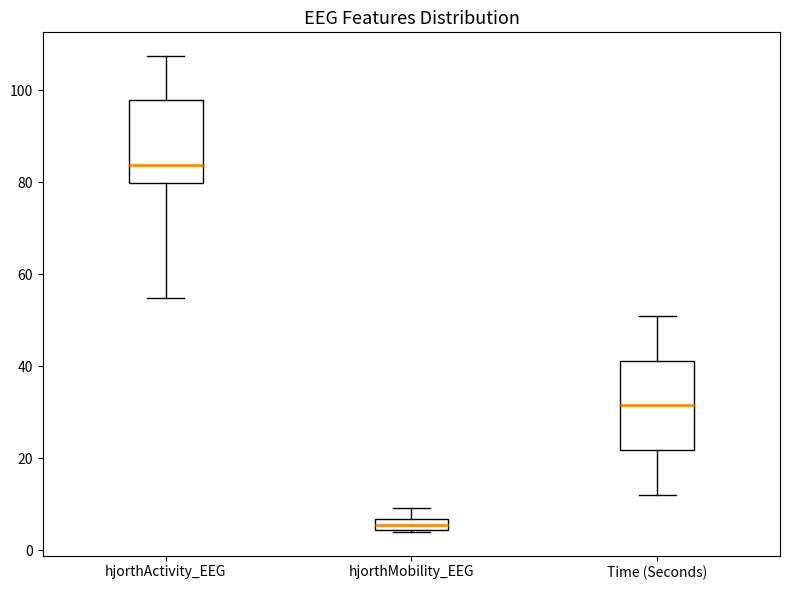

Where does the upper whisker of the box for hjorthMobility_EEG end on the y-axis? The values are not printed on the chart, so give them approximately, as read against the axis.

10